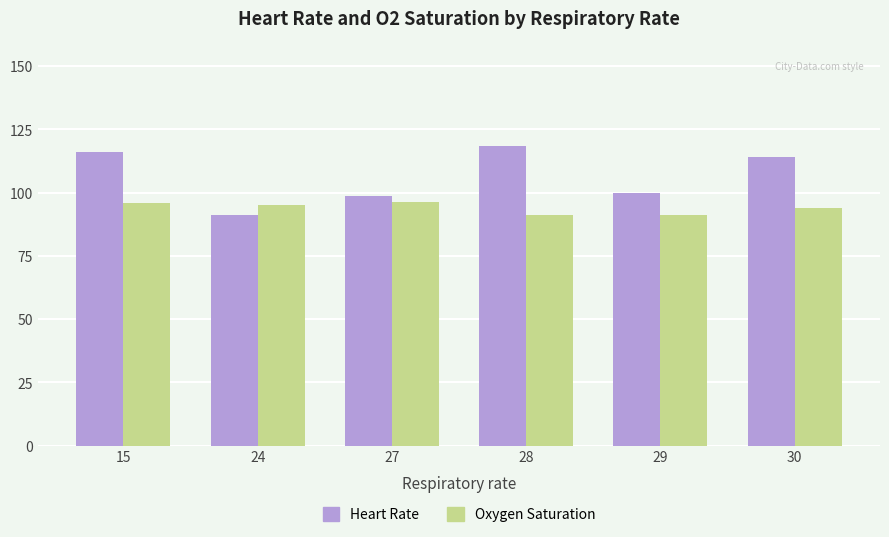

What is the sum of the Oxygen Saturation values at 24 and 28?

186.3